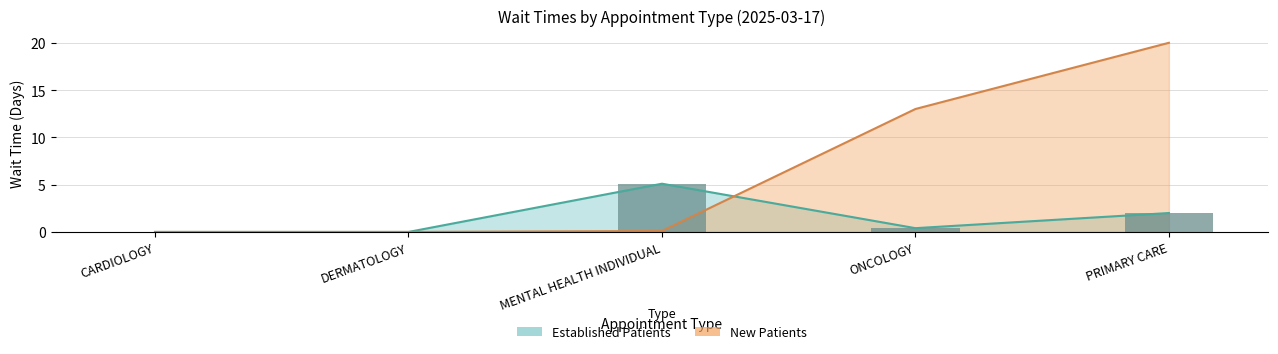

What is the difference between the NewPatients values at ONCOLOGY and MENTAL HEALTH INDIVIDUAL?

12.9